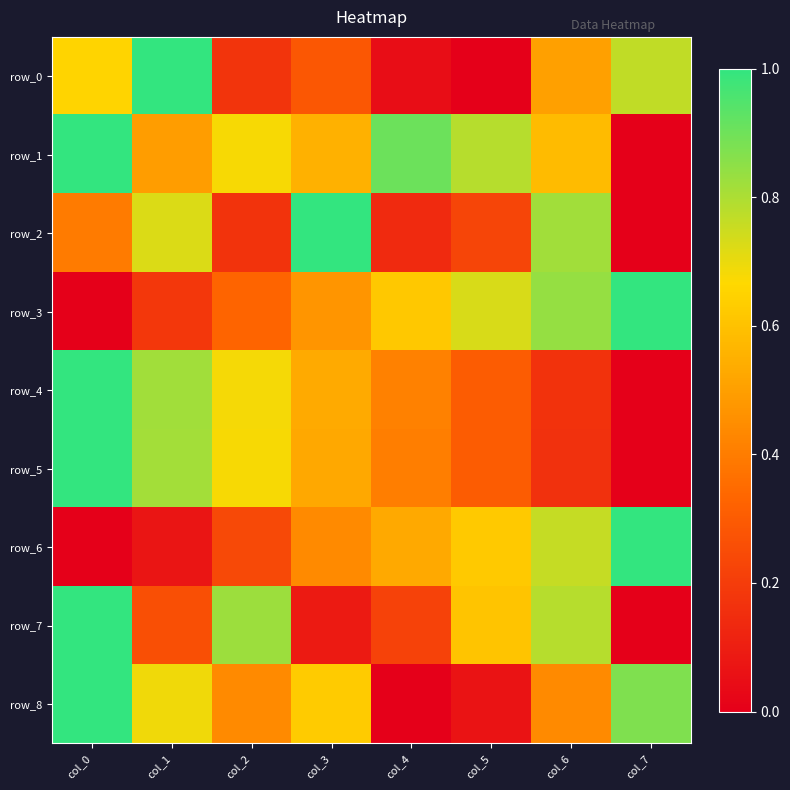

What is the difference between the maximum and minimum values in the row_1 series?

1.0